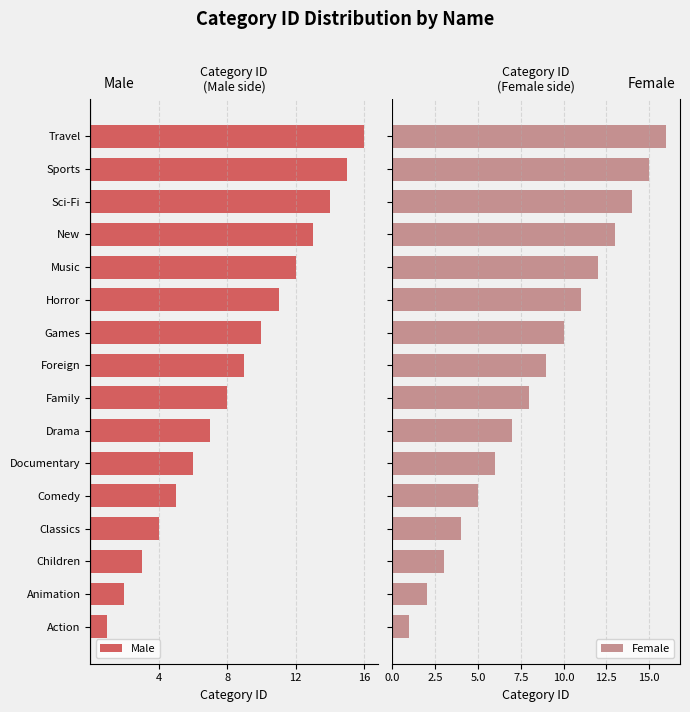

What are all the series names shown in the legend?

Male, Female